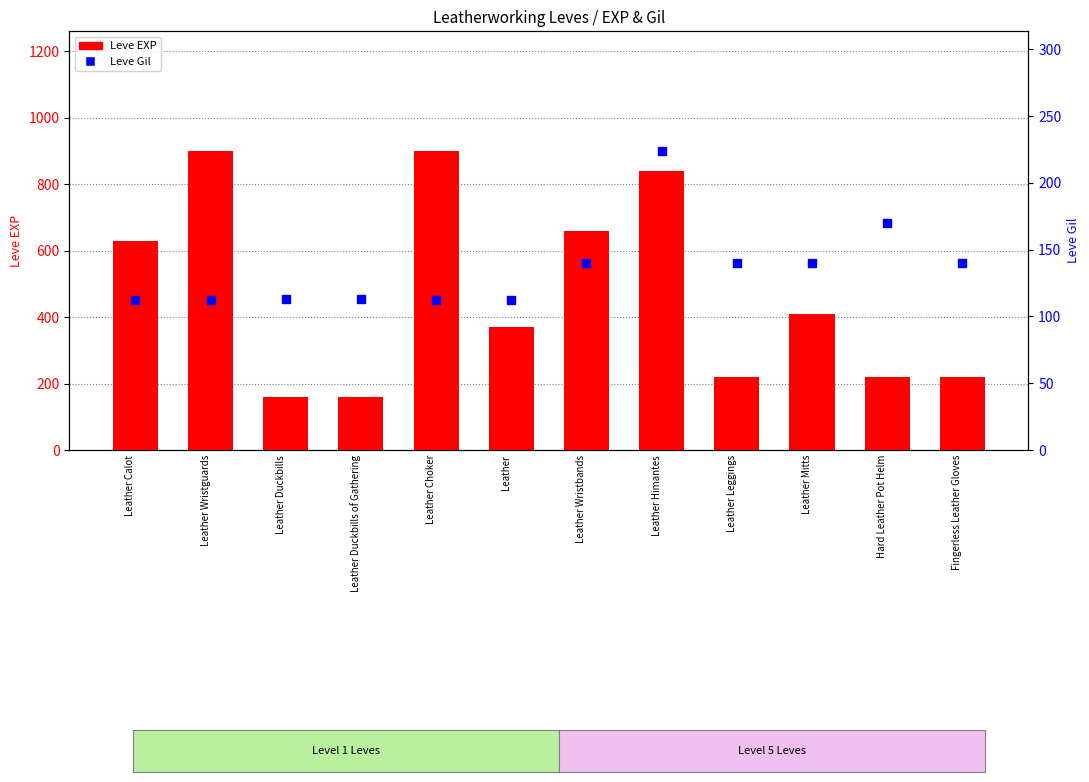

Which series reaches the minimum Y coordinate?

Leve Gil